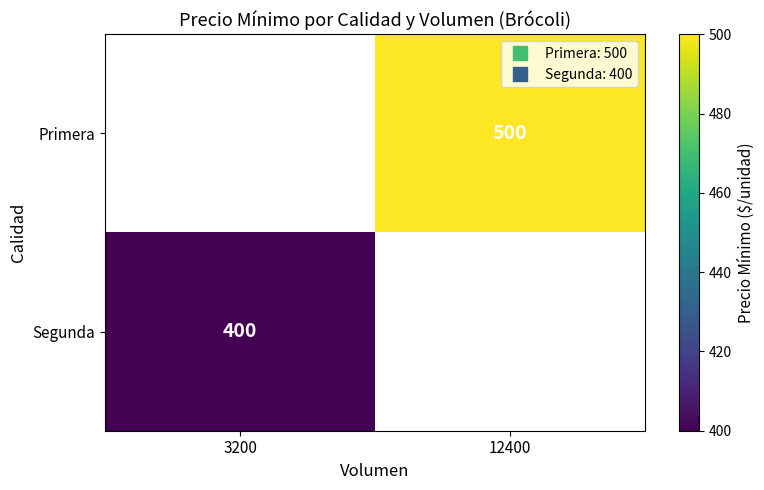

Which has a higher value, 3200 or 12400?

12400